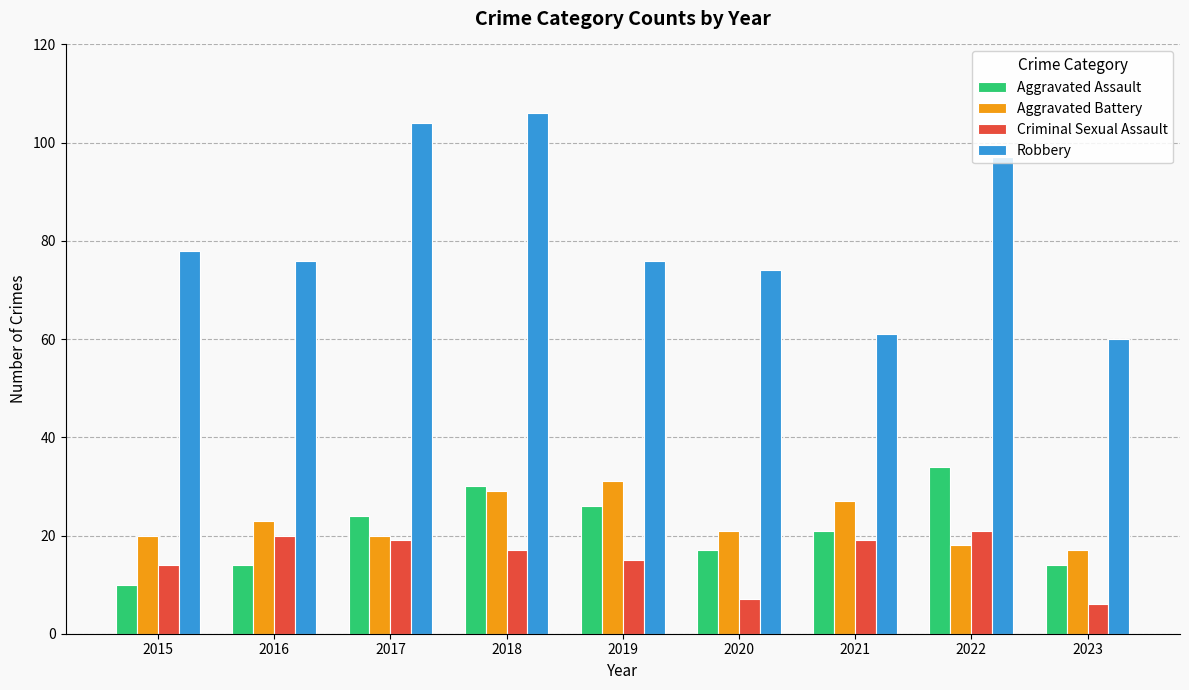

What is the minimum value for Aggravated Battery?

17